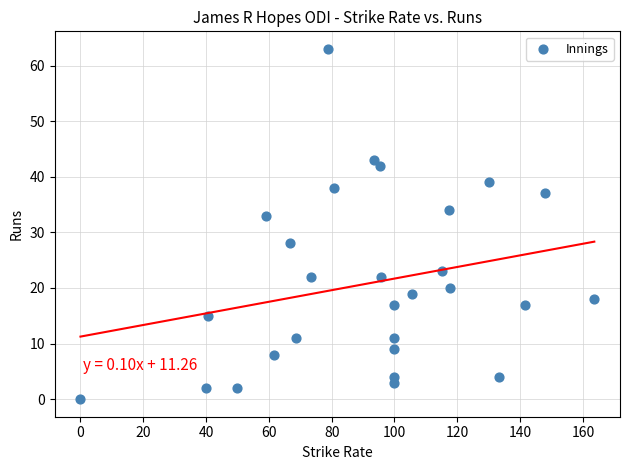

What Y value in the scatter plot is closest to 31?

33